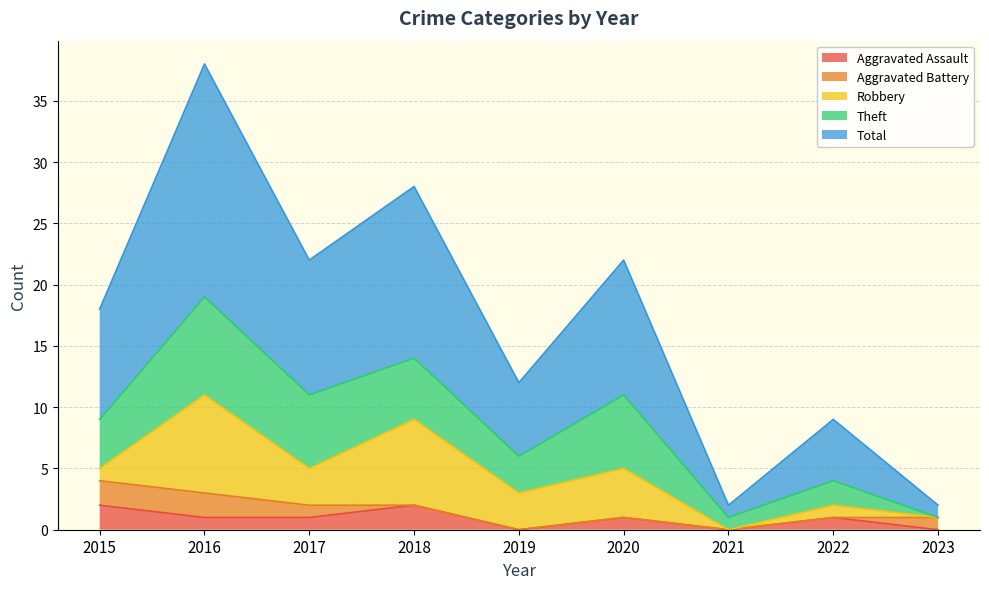

At how many categories does at least one series exceed 0?

9